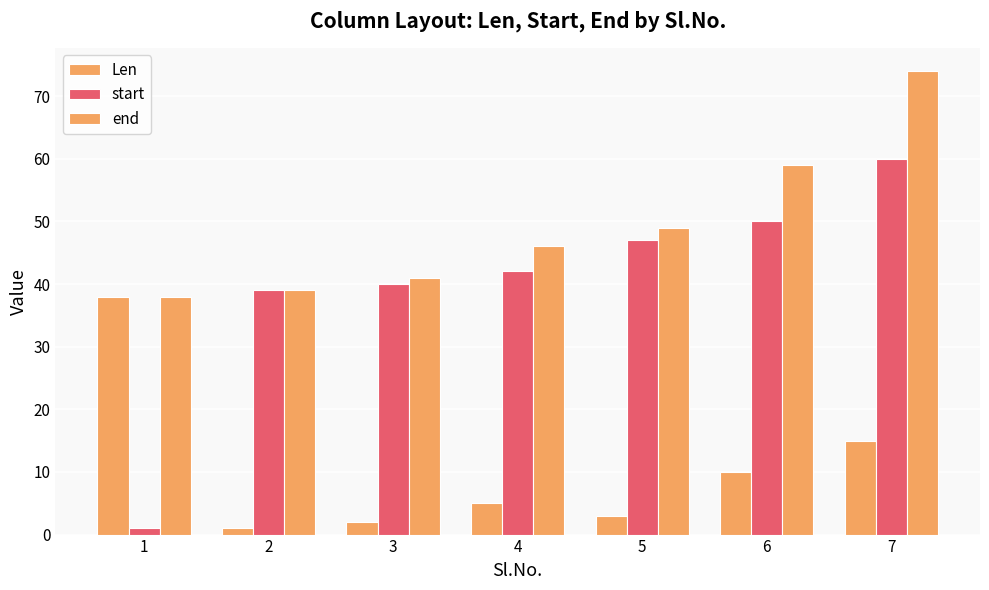

Where is end nearest to the value 56?

6